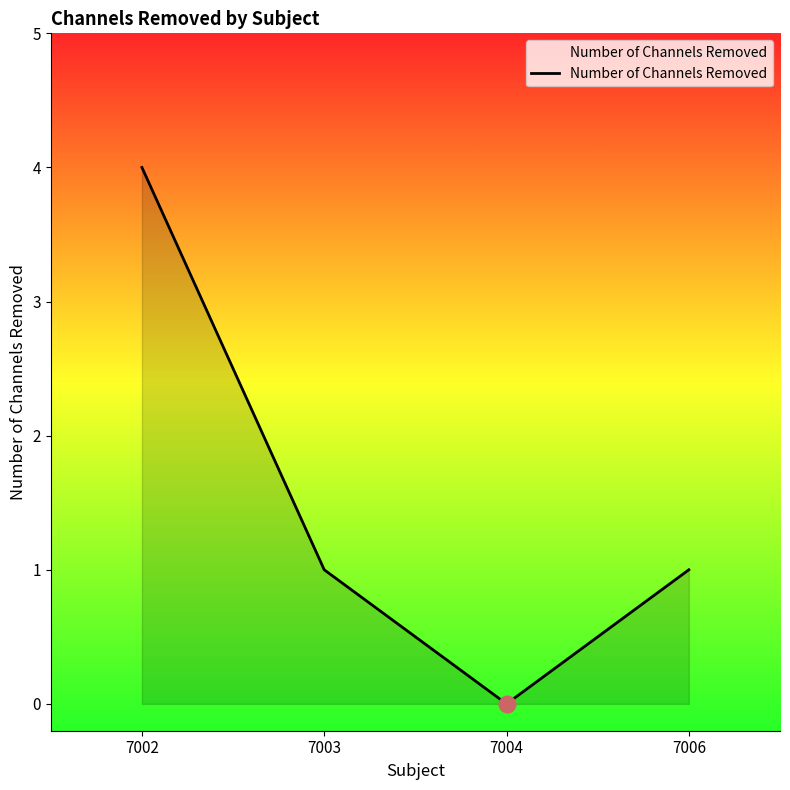

What is the sum of the values at 7006 and 7002?

5